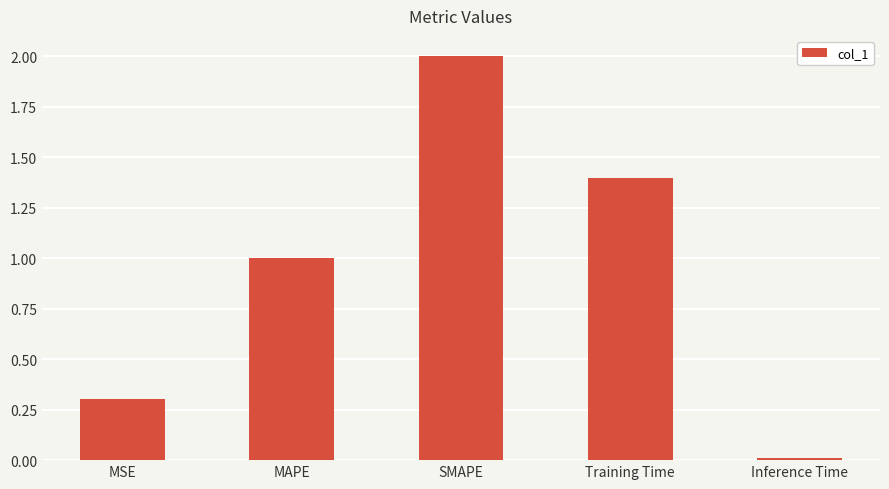

Count the number of data series in this chart.

1